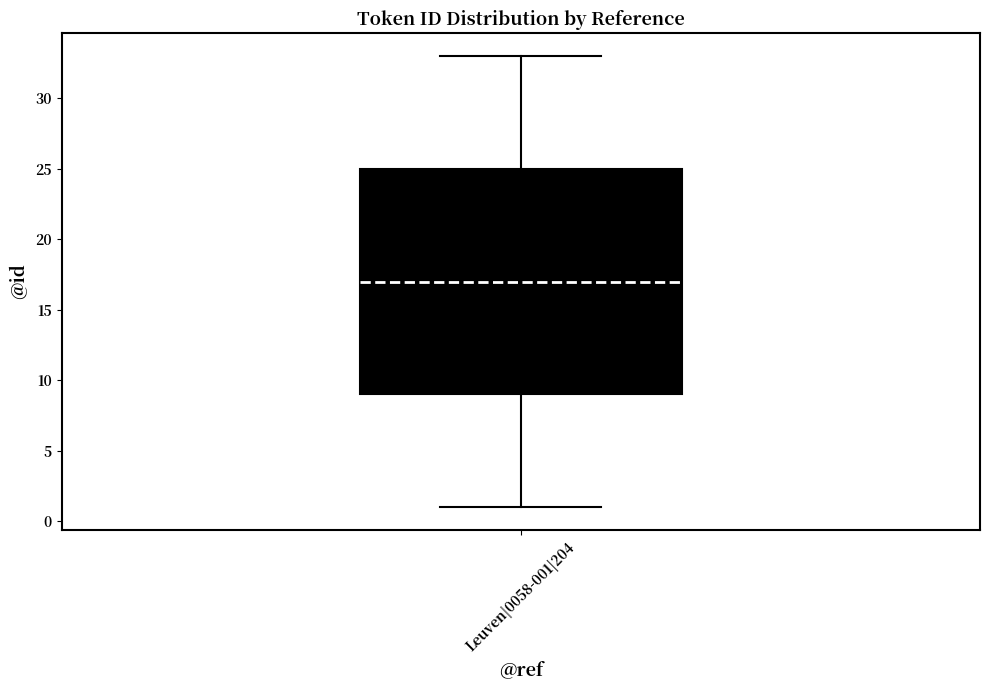

Read this box plot against the y-axis: the position of the median line, the range covered by the box, and the ends of both whiskers. The values are not printed on the chart, so give them approximately, as read against the axis.

median 17, box 9 to 25, whiskers 1 to 33